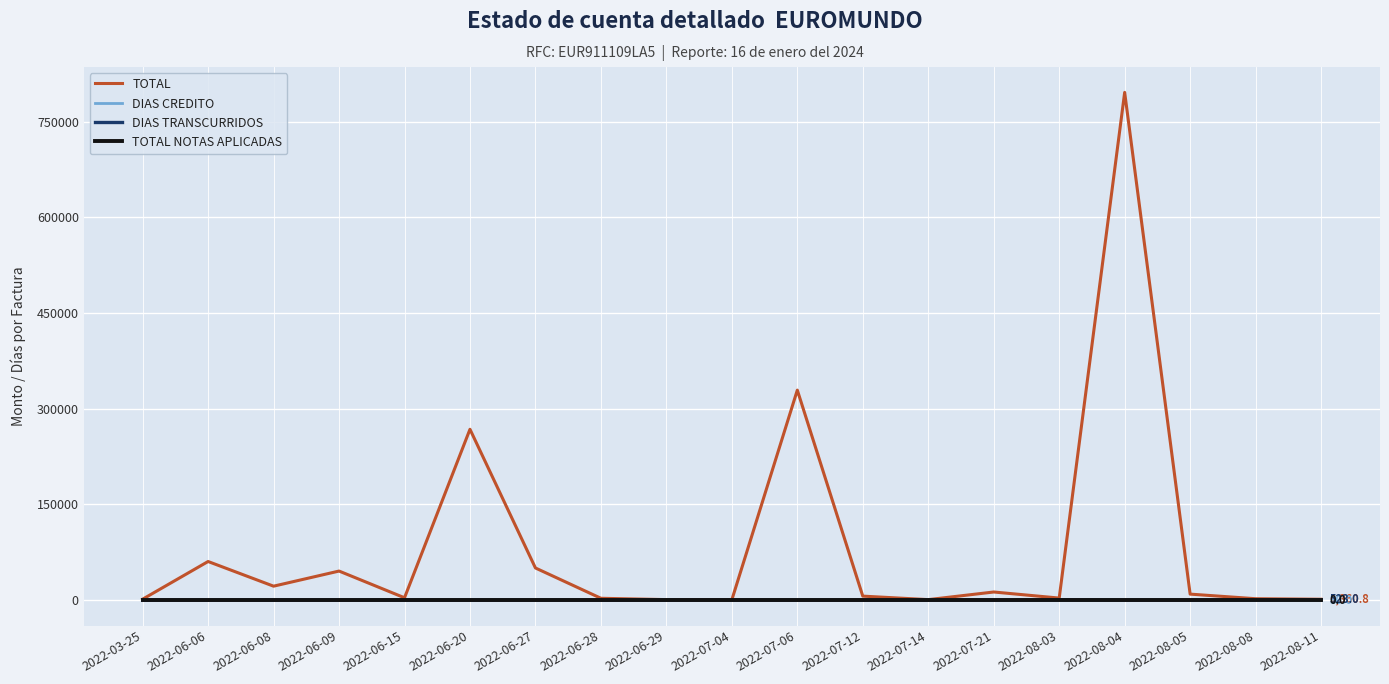

Count the number of data series in this chart.

4